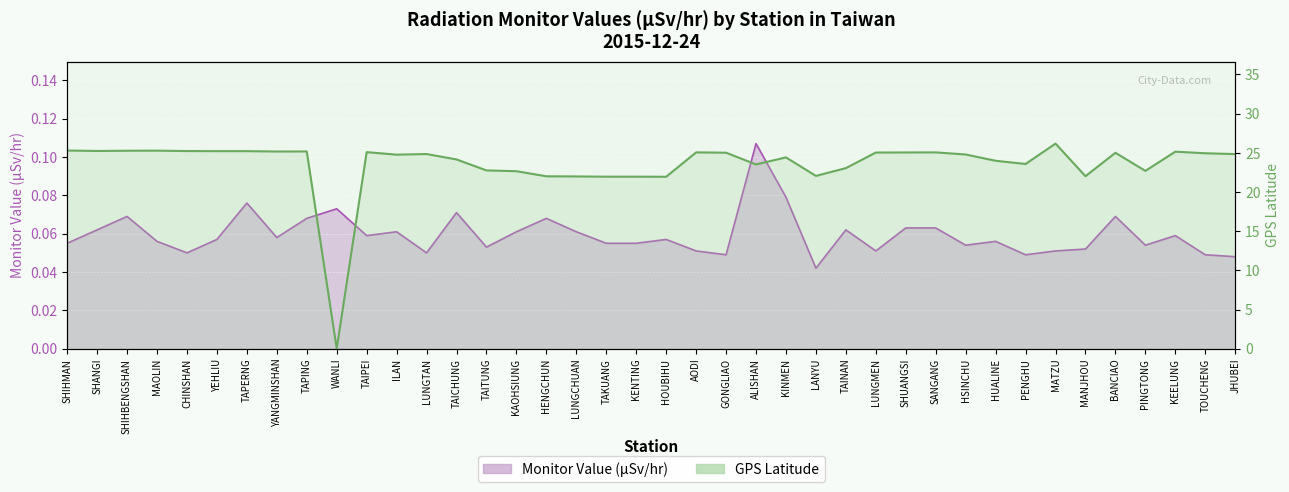

Reading left to right, list all the values displayed in this chart.

Monitor Value (µSv/hr): SHIHMAN=0.1	SHANGI=0.1	SHIHBENGSHAN=0.1	MAOLIN=0.1	CHINSHAN=0.1	YEHLIU=0.1	TAPERNG=0.1	YANGMINSHAN=0.1	TAPING=0.1	WANLI=0.1	TAIPEI=0.1	ILAN=0.1	LUNGTAN=0.1	TAICHUNG=0.1	TAITUNG=0.1	KAOHSIUNG=0.1	HENGCHUN=0.1	LUNGCHUAN=0.1	TAKUANG=0.1	KENTING=0.1	HOUBIHU=0.1	AODI=0.1	GONGLIAO=0.0	ALISHAN=0.1	KINMEN=0.1	LANYU=0.0	TAINAN=0.1	LUNGMEN=0.1	SHUANGSI=0.1	SANGANG=0.1	HSINCHU=0.1	HUALINE=0.1	PENGHU=0.0	MATZU=0.1	MANJHOU=0.1	BANCIAO=0.1	PINGTONG=0.1	KEELUNG=0.1	TOUCHENG=0.0	JHUBEI=0.0
GPS Latitude: SHIHMAN=25.3	SHANGI=25.2	SHIHBENGSHAN=25.3	MAOLIN=25.3	CHINSHAN=25.2	YEHLIU=25.2	TAPERNG=25.2	YANGMINSHAN=25.2	TAPING=25.2	WANLI=0.0	TAIPEI=25.1	ILAN=24.8	LUNGTAN=24.8	TAICHUNG=24.1	TAITUNG=22.8	KAOHSIUNG=22.6	HENGCHUN=22.0	LUNGCHUAN=22.0	TAKUANG=21.9	KENTING=21.9	HOUBIHU=21.9	AODI=25.1	GONGLIAO=25.0	ALISHAN=23.5	KINMEN=24.4	LANYU=22.1	TAINAN=23.0	LUNGMEN=25.0	SHUANGSI=25.0	SANGANG=25.1	HSINCHU=24.8	HUALINE=24.0	PENGHU=23.6	MATZU=26.2	MANJHOU=22.0	BANCIAO=25.0	PINGTONG=22.7	KEELUNG=25.1	TOUCHENG=24.9	JHUBEI=24.8